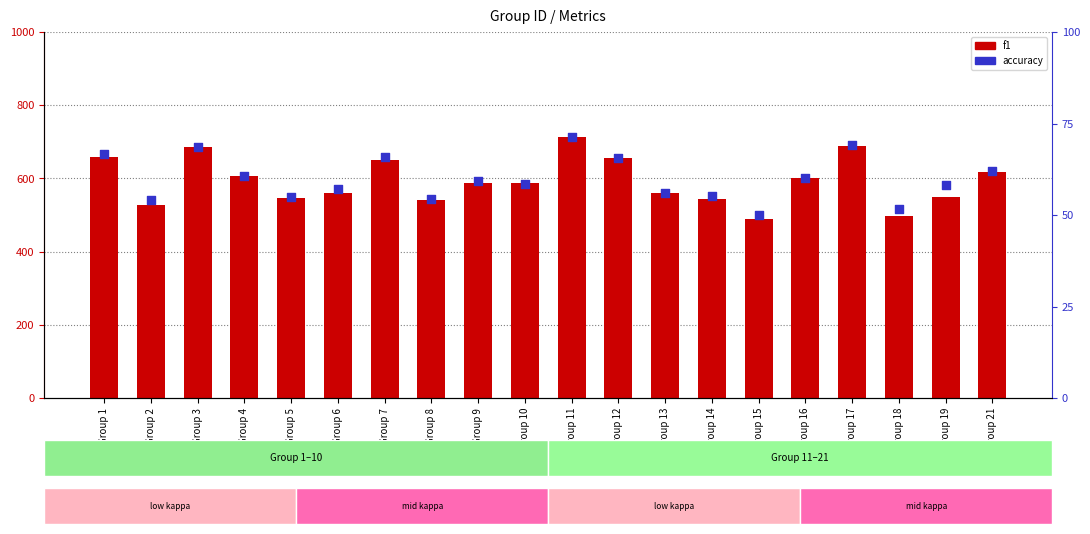

Is the value of accuracy at Group 8 greater than the value of f1 at Group 18?

No